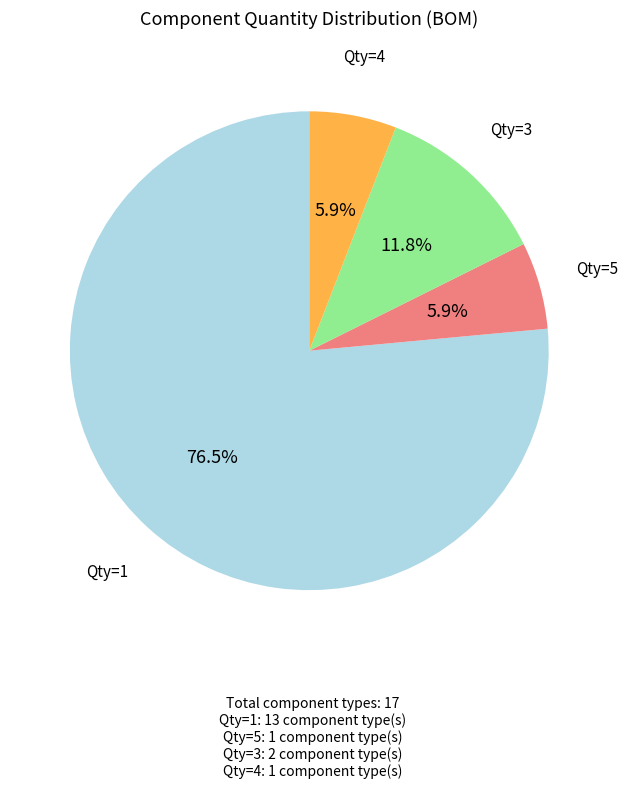

How many slices are in this pie chart?

4